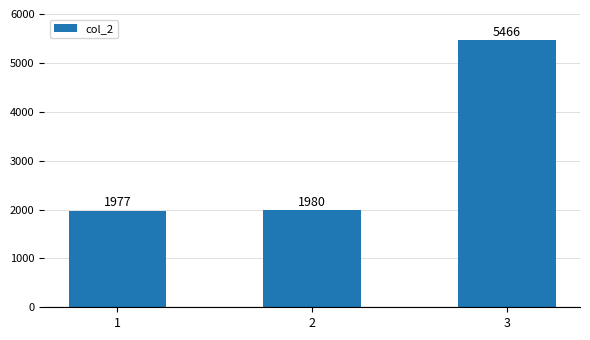

List the labels in order of value, smallest first.

1, 2, 3